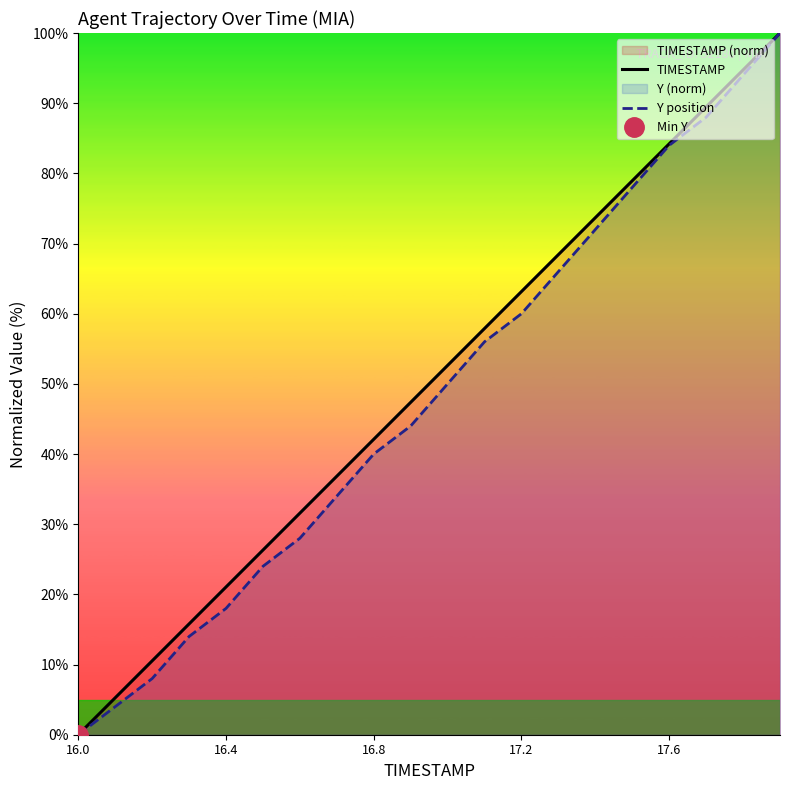

How many lines are shown in the chart?

2